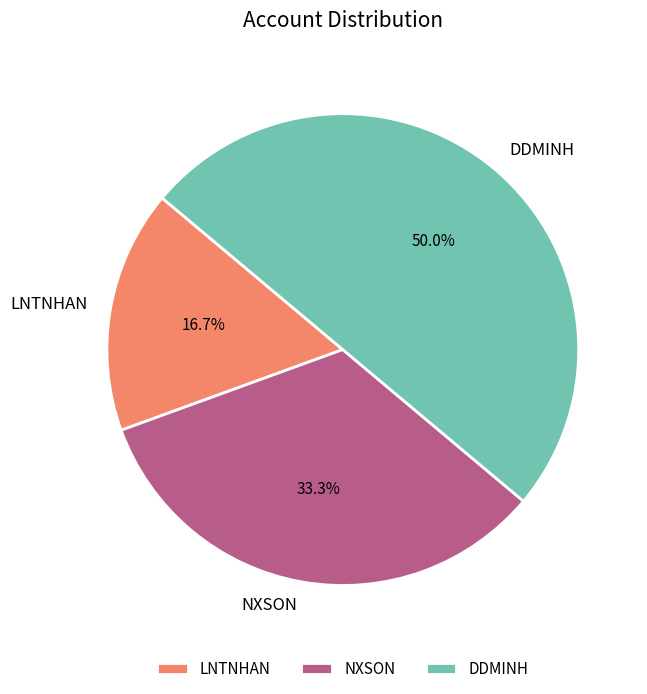

The LNTNHAN slice represents 3% of the pie. True or false?

False